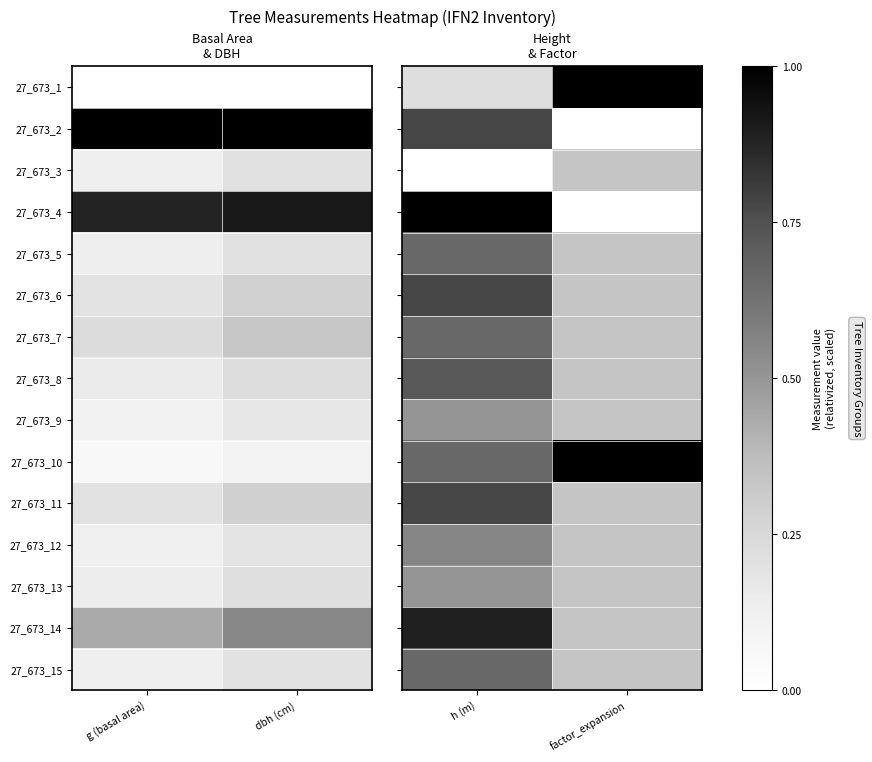

What is the sum of all 27_673_13 values?

0.8